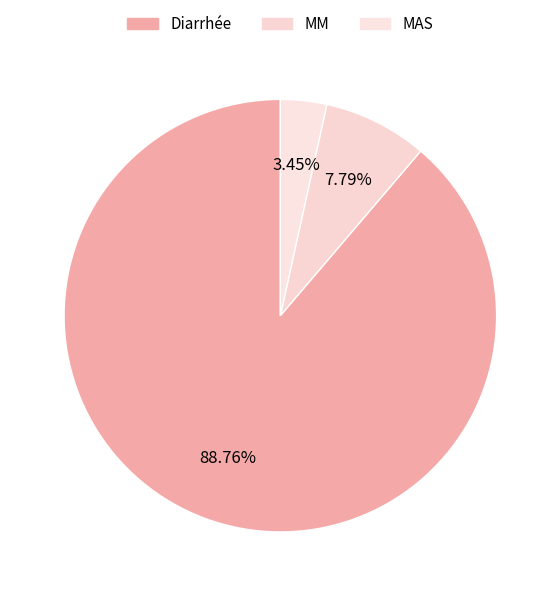

What is the ratio of the value at MM to the value at Diarrhée?

0.1